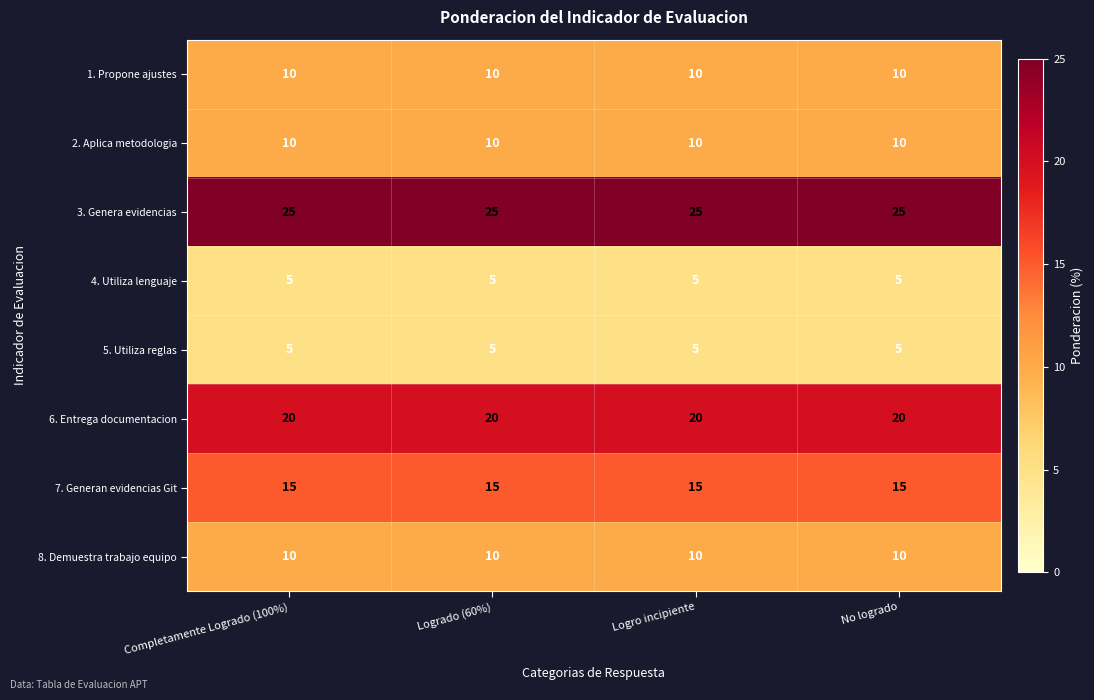

What is the lowest value of the 3. Genera evidencias series?

25